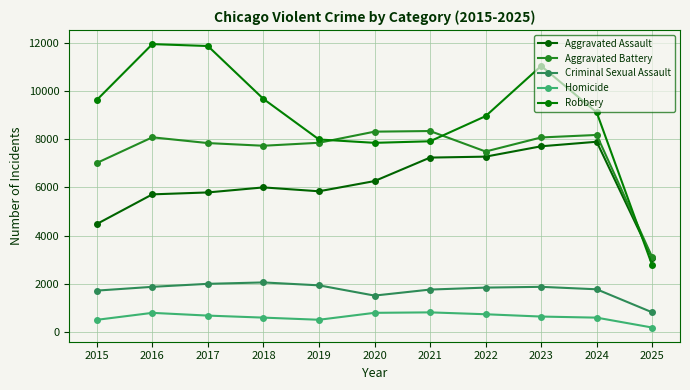

What is the lowest value of the Homicide series?

175